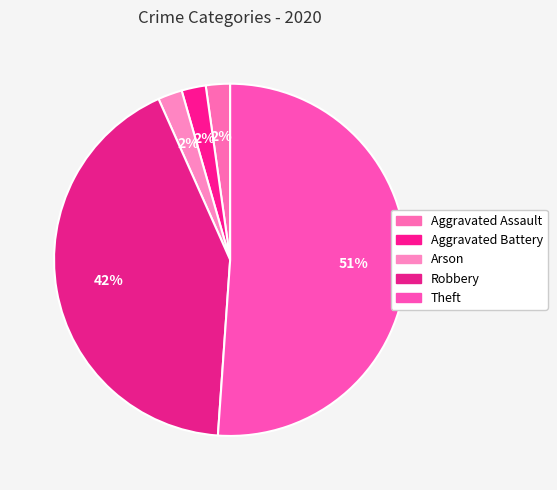

What percentage is the Arson slice, to the nearest percent?

2%